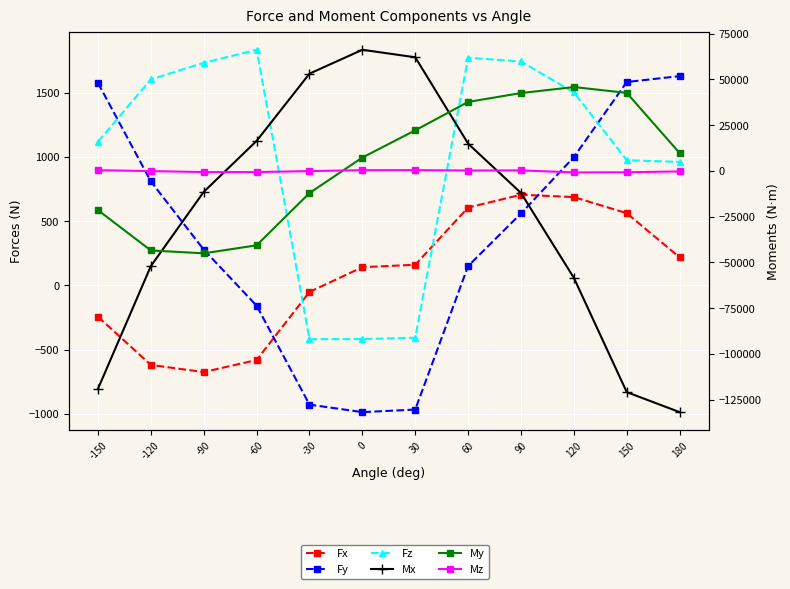

Which category has the highest value in the Mz series?

30